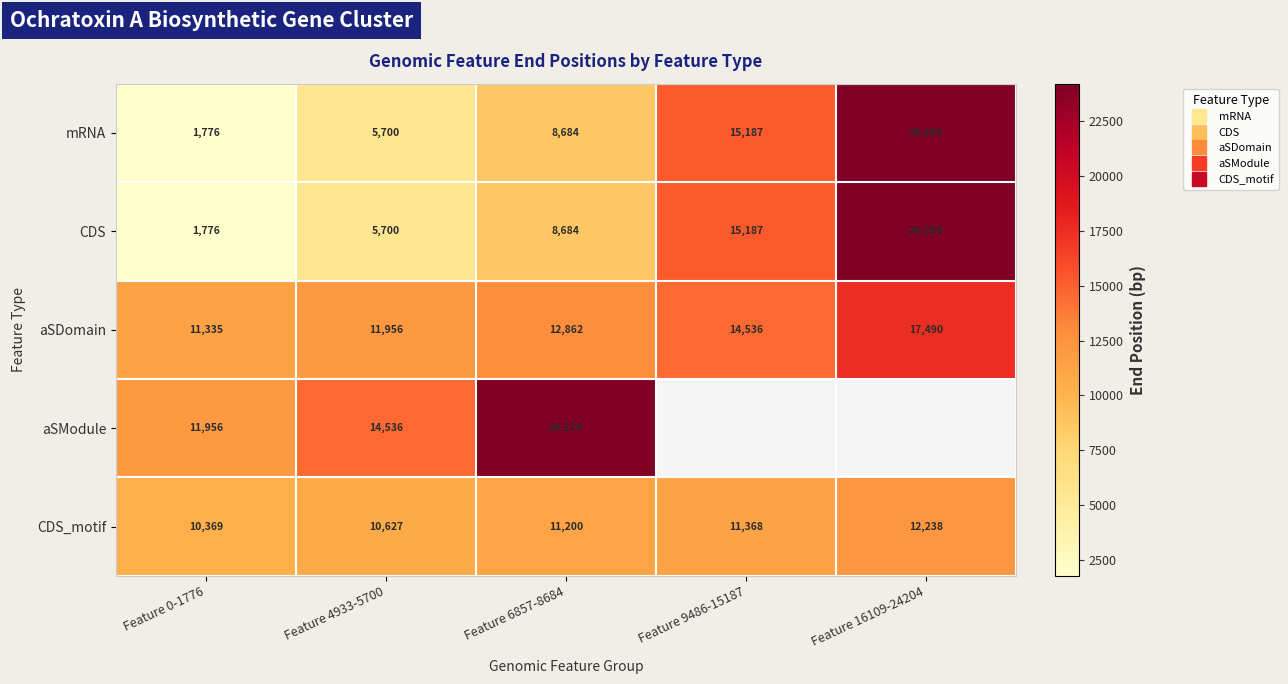

Which series has the largest range (max minus min)?

mRNA